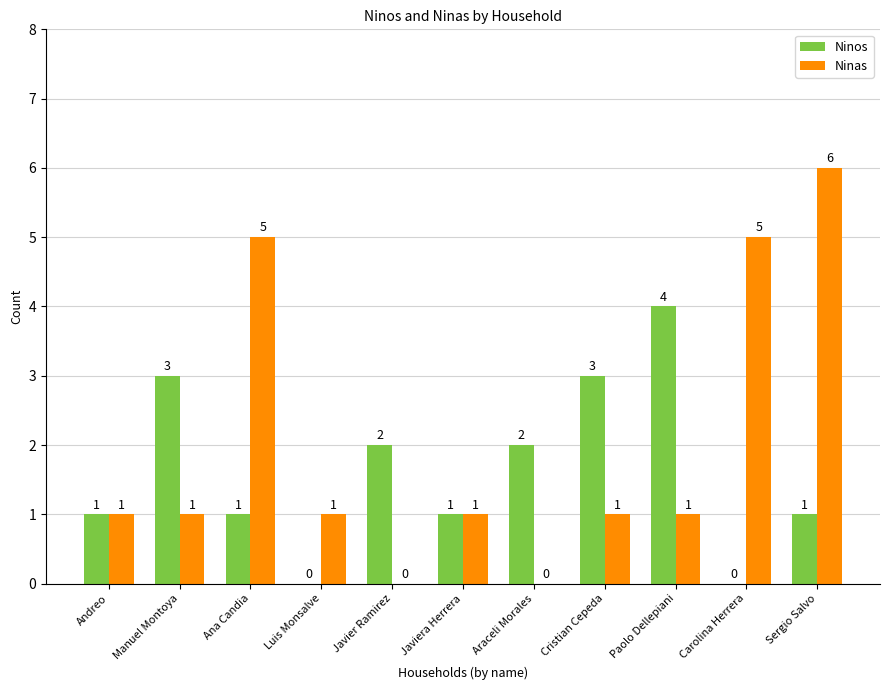

What is the sum of the Ninas values at Sergio Salvo and Javiera Herrera?

7